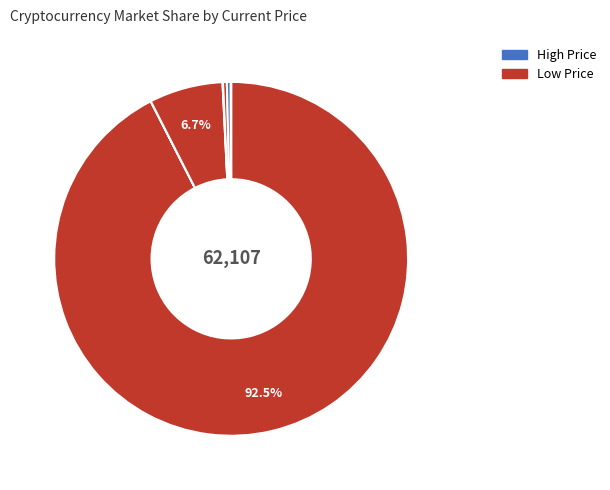

How many segments does this pie chart have?

8